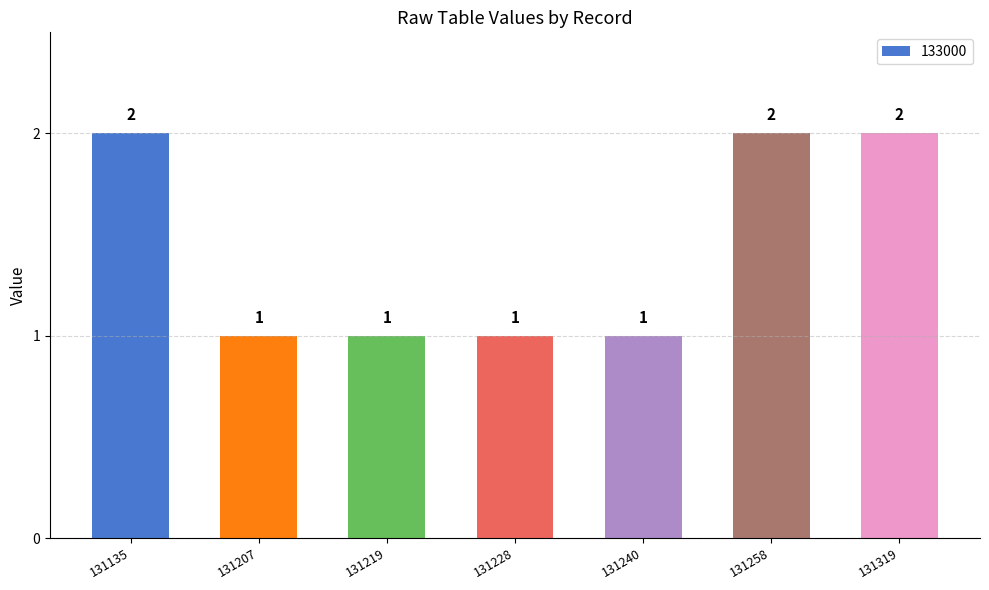

Reading right to left, what are all the values shown in this chart?

131319=2	131258=2	131240=1	131228=1	131219=1	131207=1	131135=2